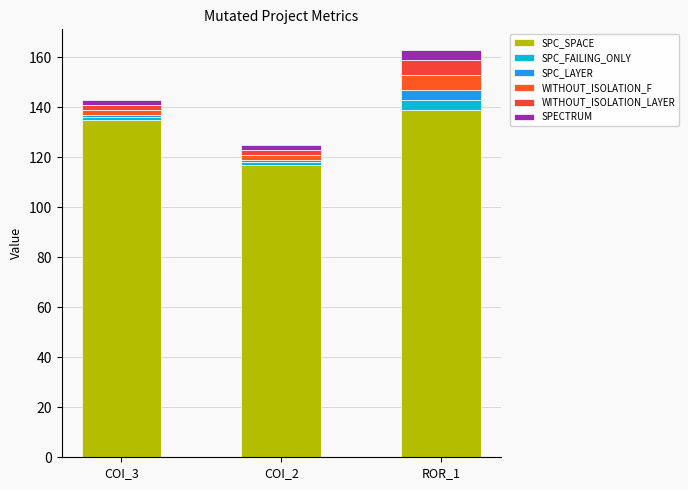

What is the average value of the SPC_LAYER series?

2